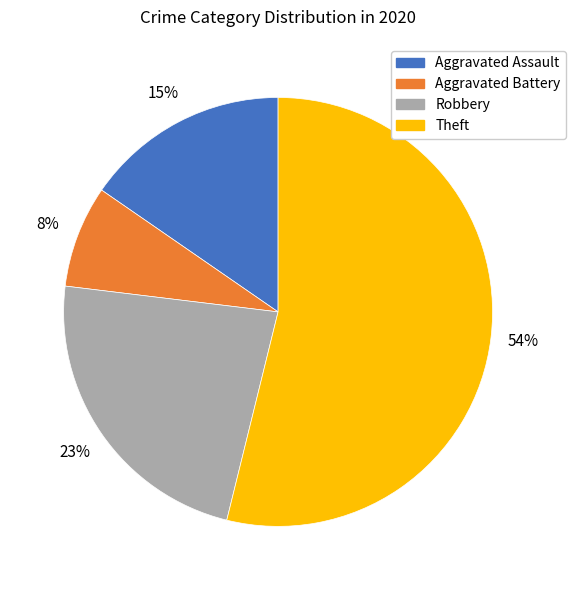

What percentage is the Aggravated Assault slice, to the nearest percent?

15%